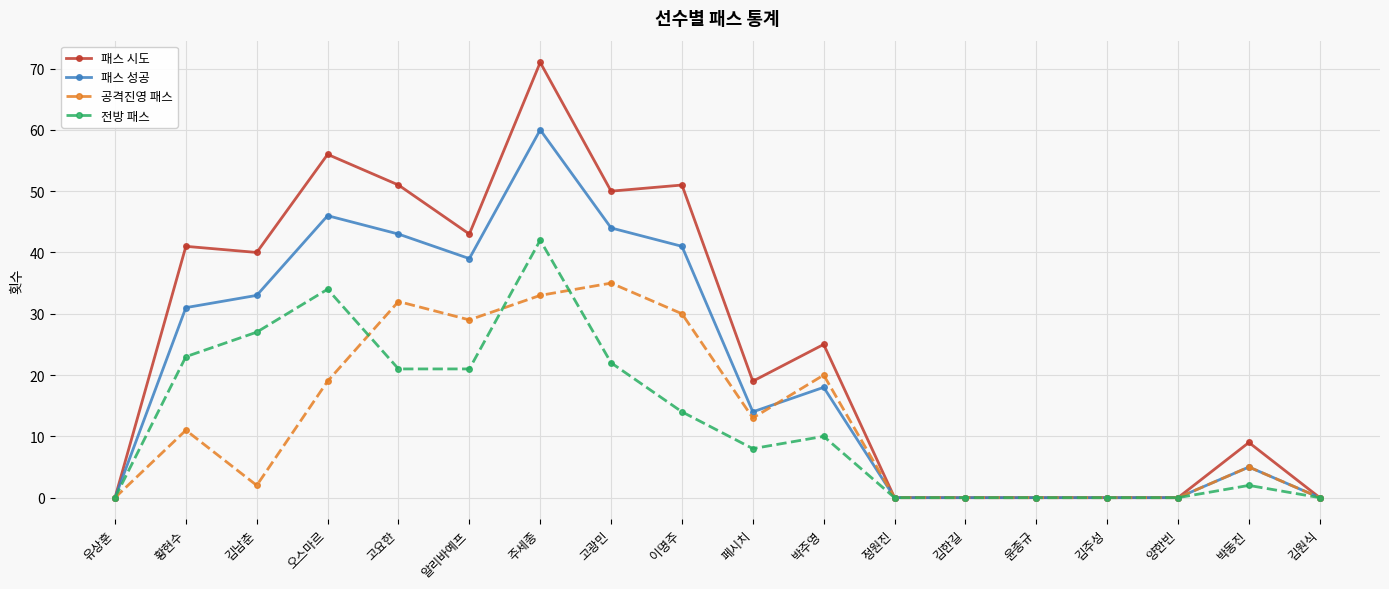

Count the number of data series in this chart.

4